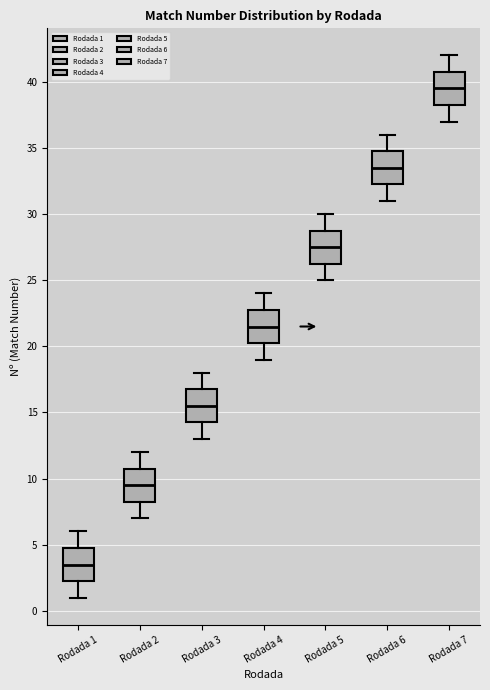

Where is the lower edge of the box for Rodada 2 on the y-axis? The values are not printed on the chart, so give them approximately, as read against the axis.

8.5